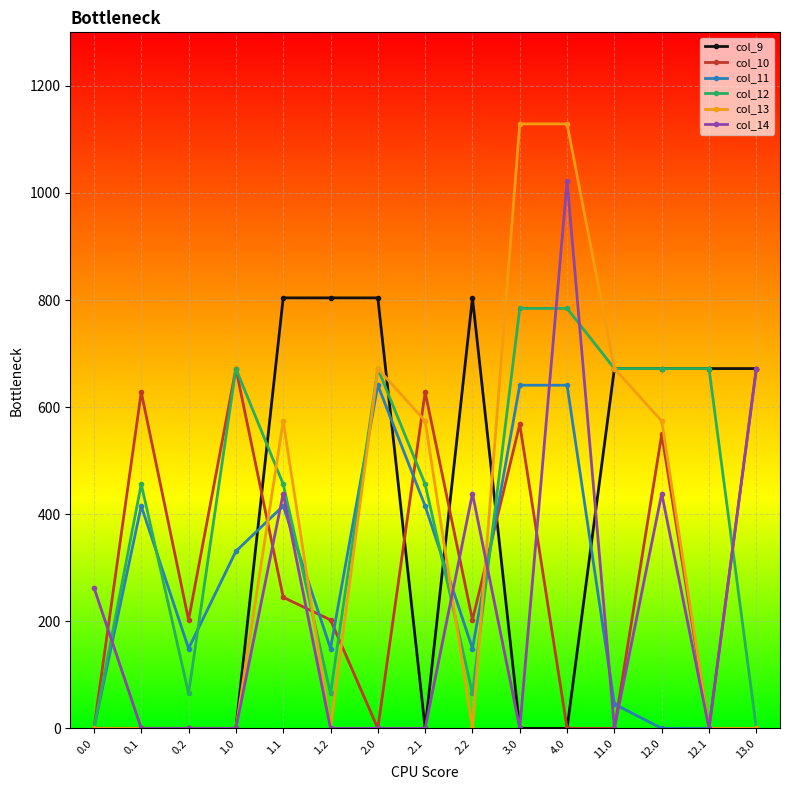

List the series in order of their overall mean, lowest first.

col_14, col_11, col_10, col_13, col_9, col_12